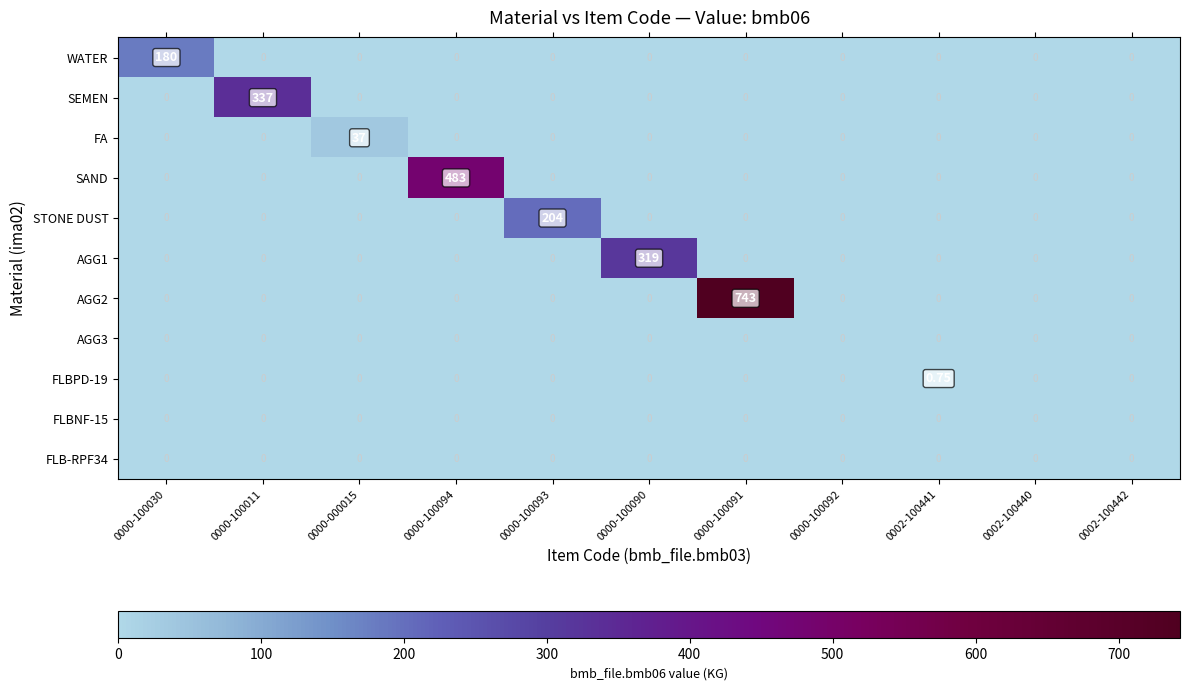

Which series changed the most between 0000-100030 and 0000-100092?

WATER